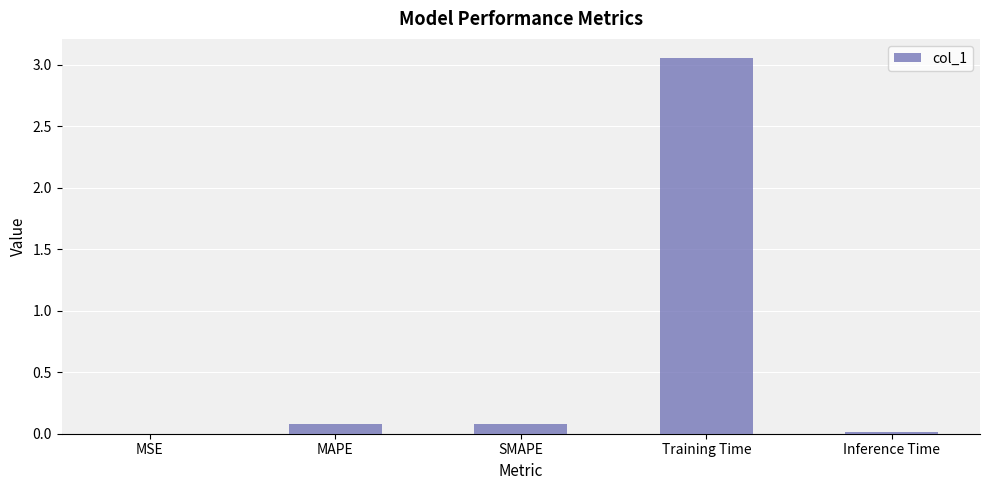

The chart shows a value of 0.0 at MSE. True or false?

True